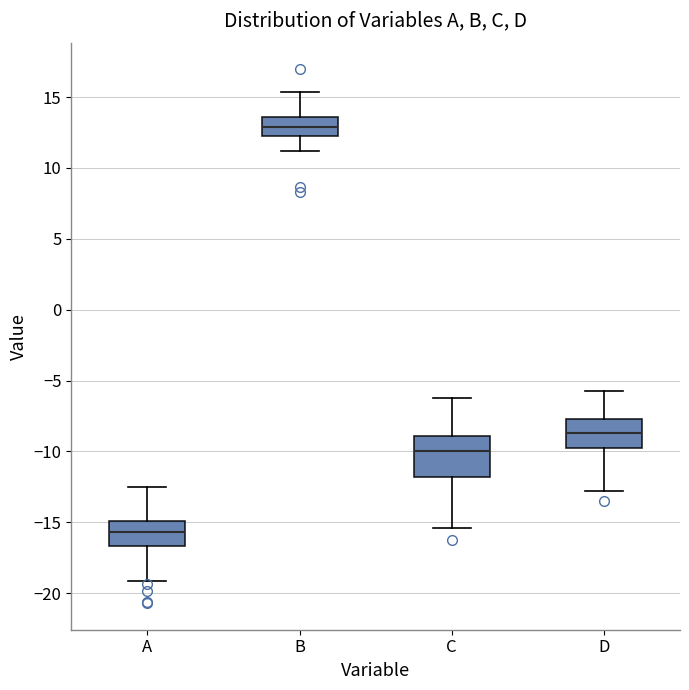

Which box's median line is the lowest?

A